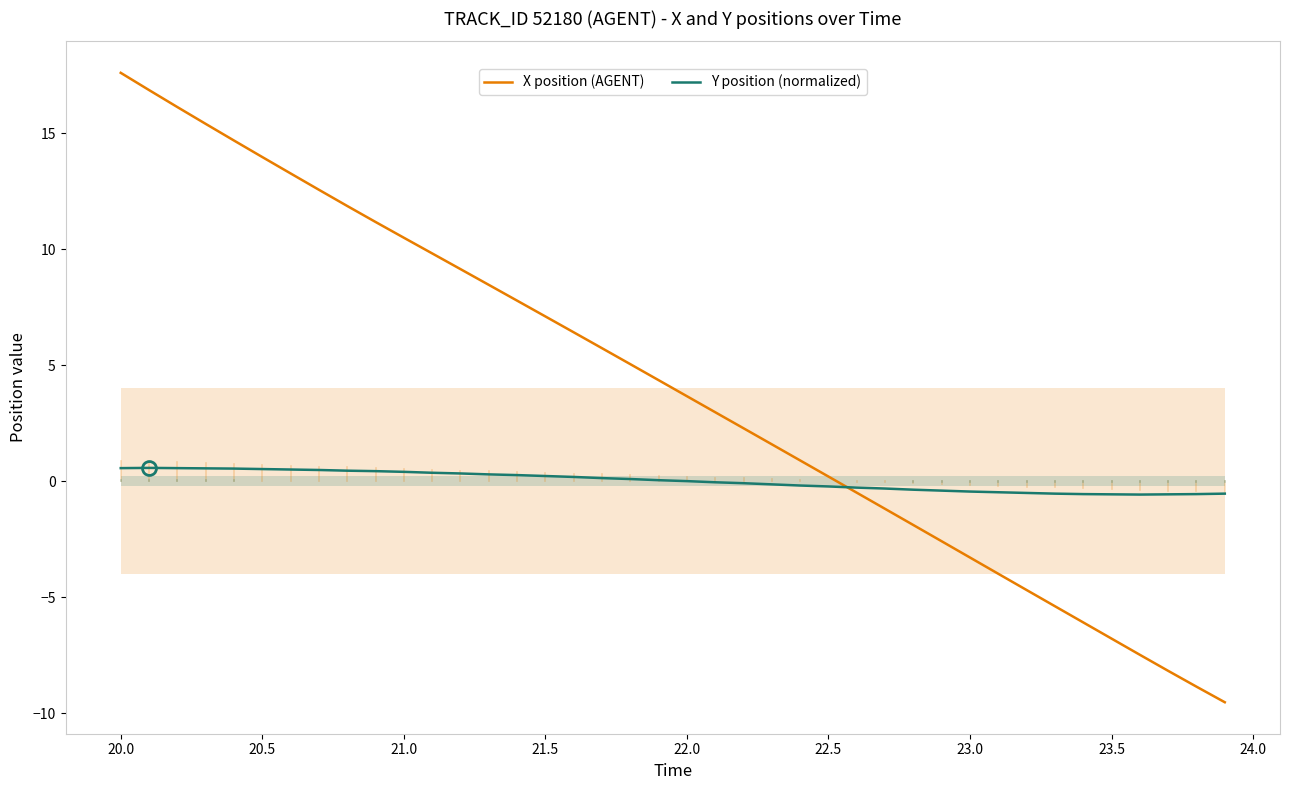

The X position (AGENT) series shows 7.1 at 21.5. True or false?

True